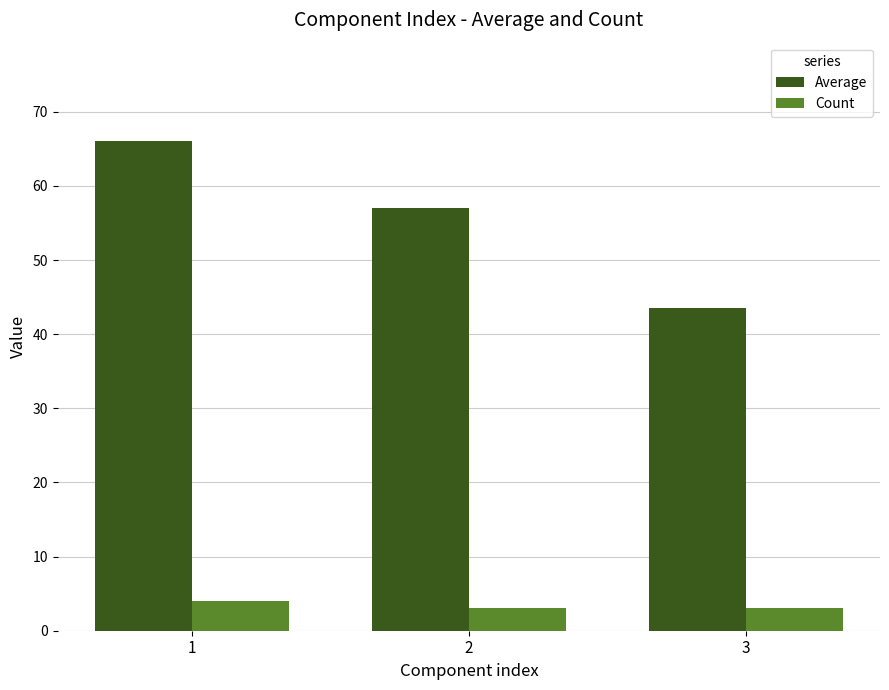

Reading left to right, list all the values displayed in this chart.

Average: 66.1	57.0	43.5
Count: 4.0	3.0	3.0